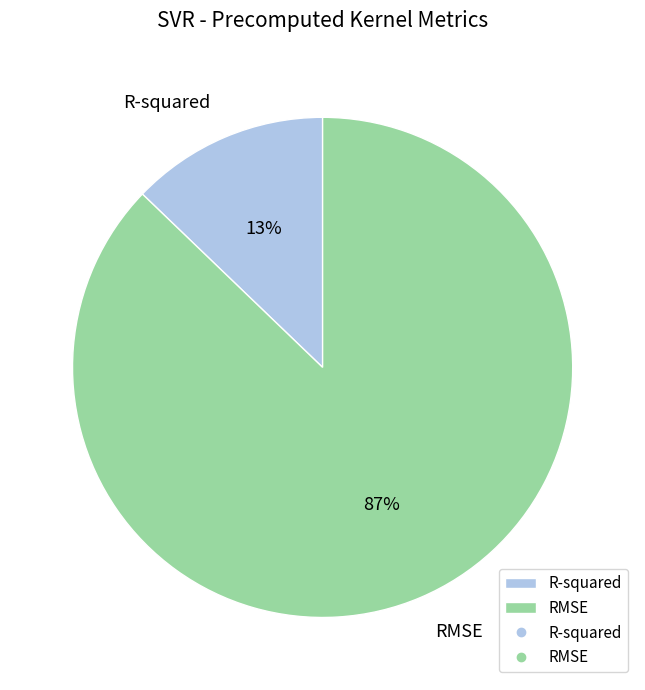

Which category has the biggest portion of the pie?

RMSE